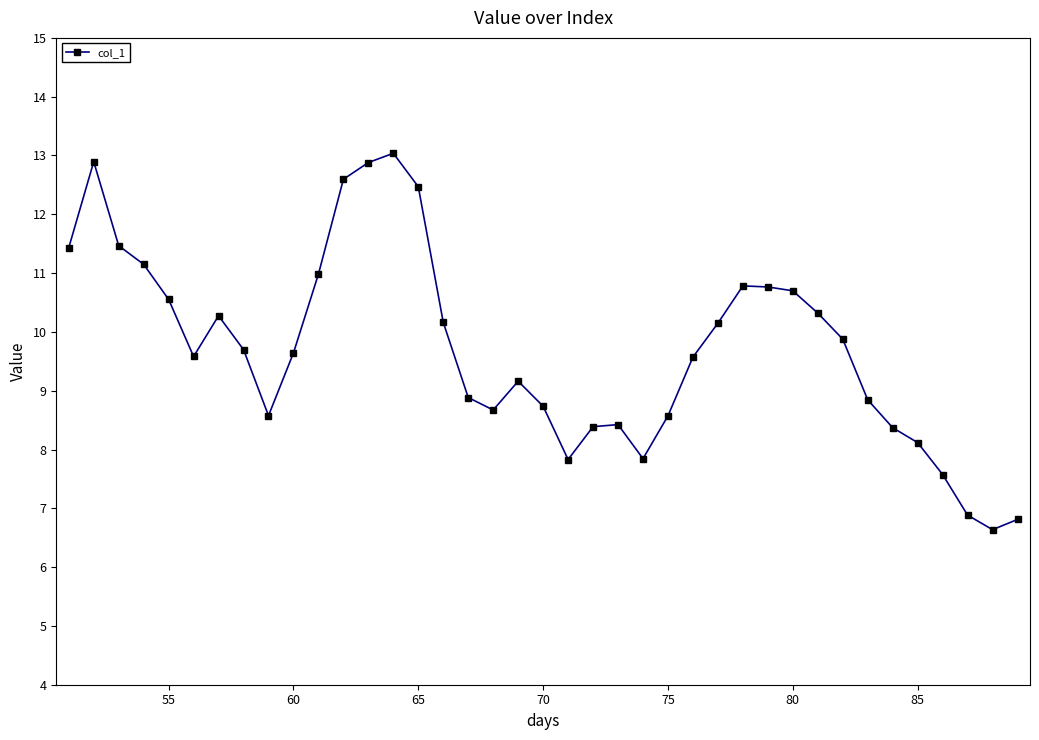

What is the value of the 25th point from the left?

8.6